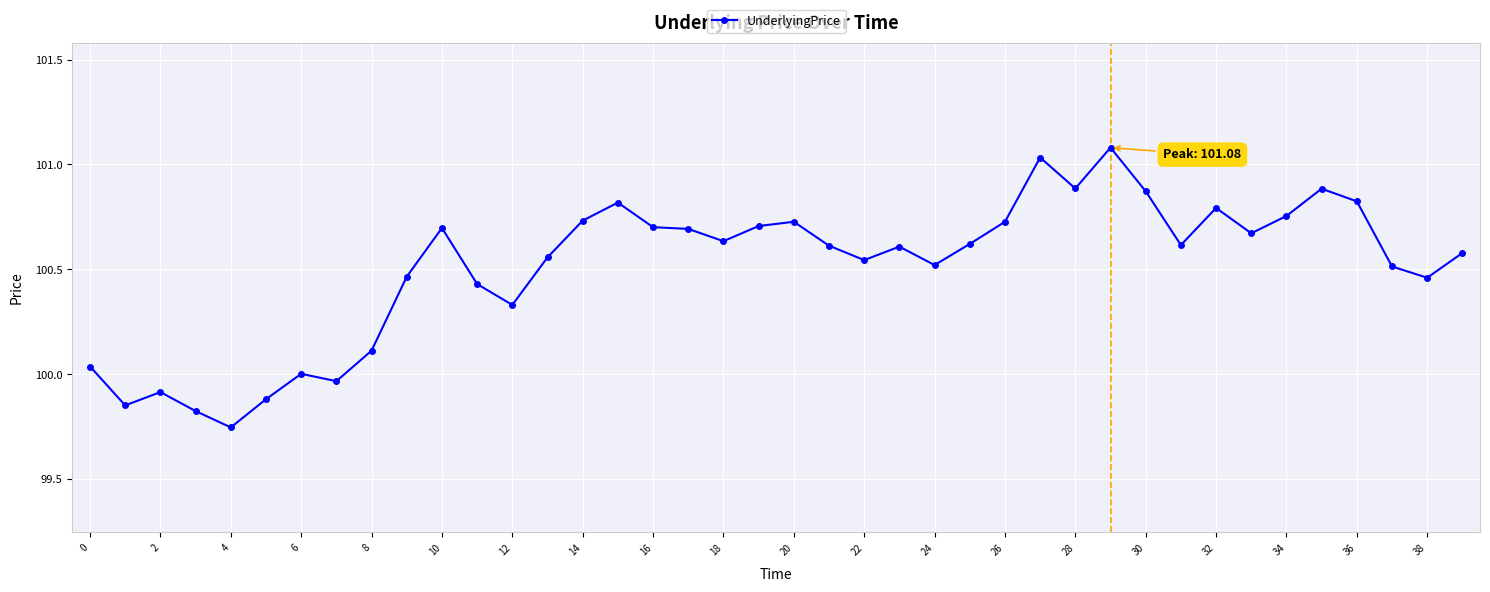

What is the greatest value displayed?

101.1